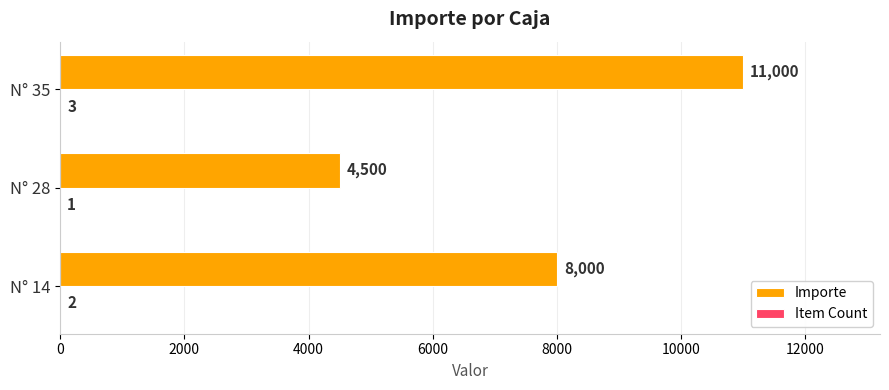

The value of Importe at N° 14 is 2075. True or false?

False